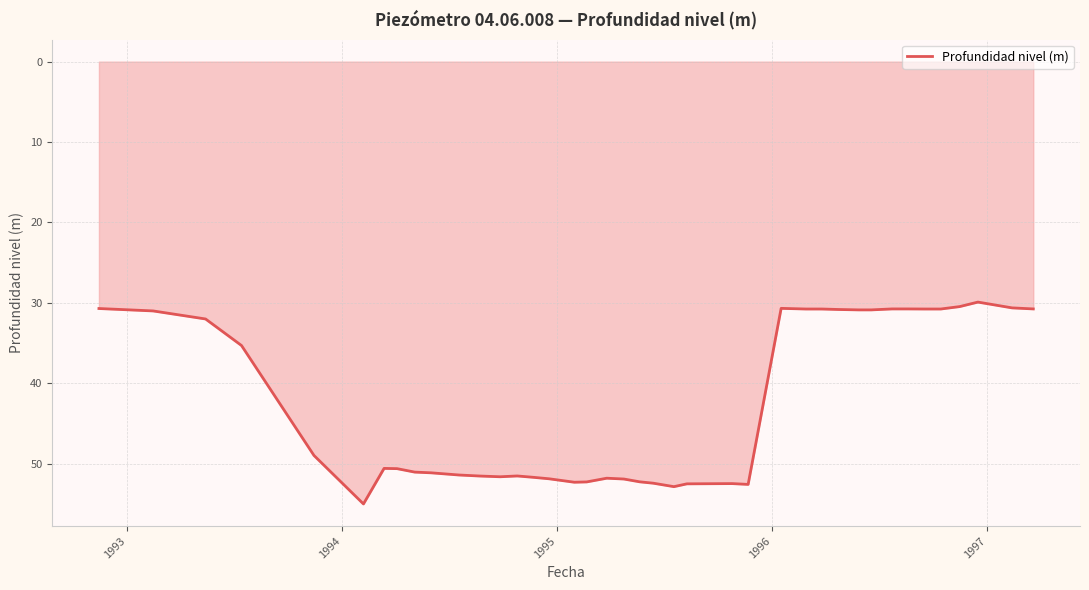

What is the minimum value shown in the chart?

29.9